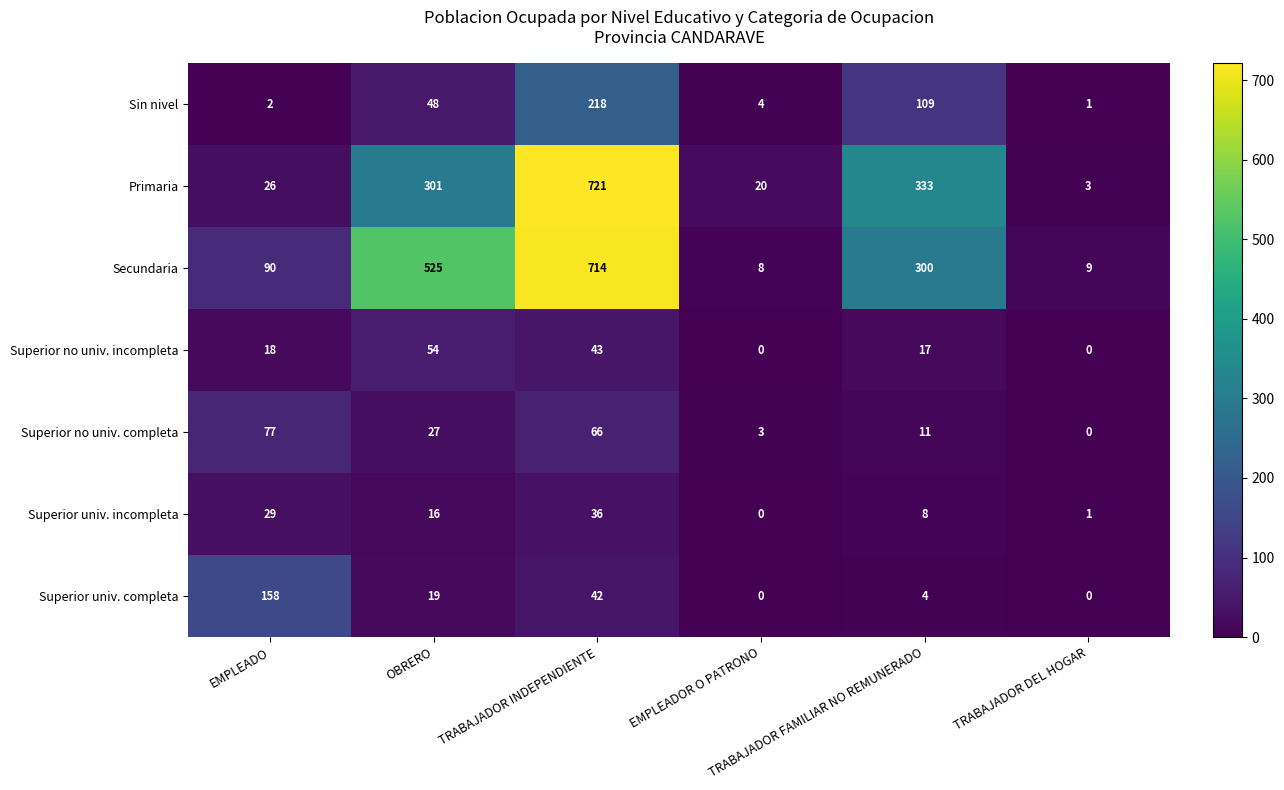

Which series has the largest range (max minus min)?

Primaria